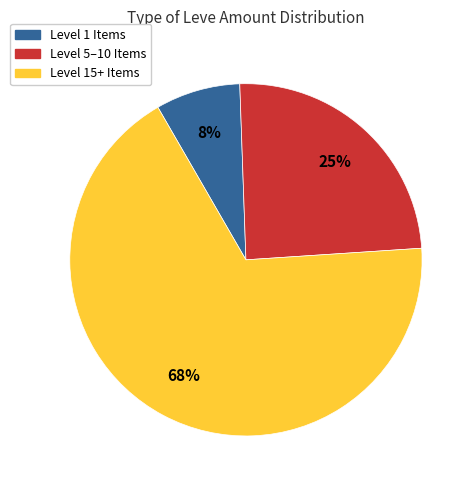

To the nearest percent, what is the average slice percentage?

33%